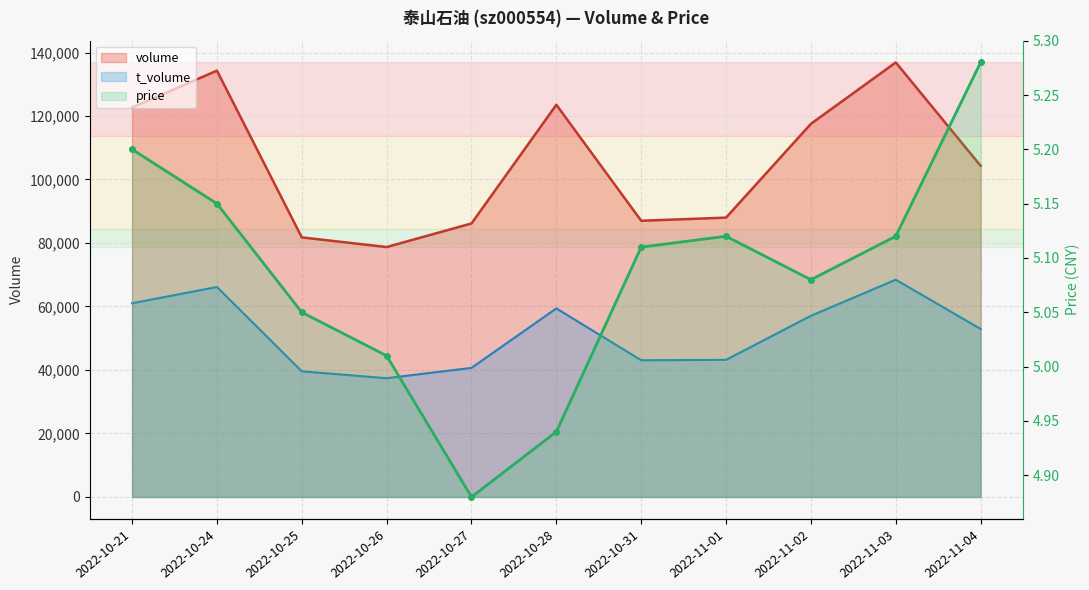

At how many categories does at least one series exceed 12334?

11